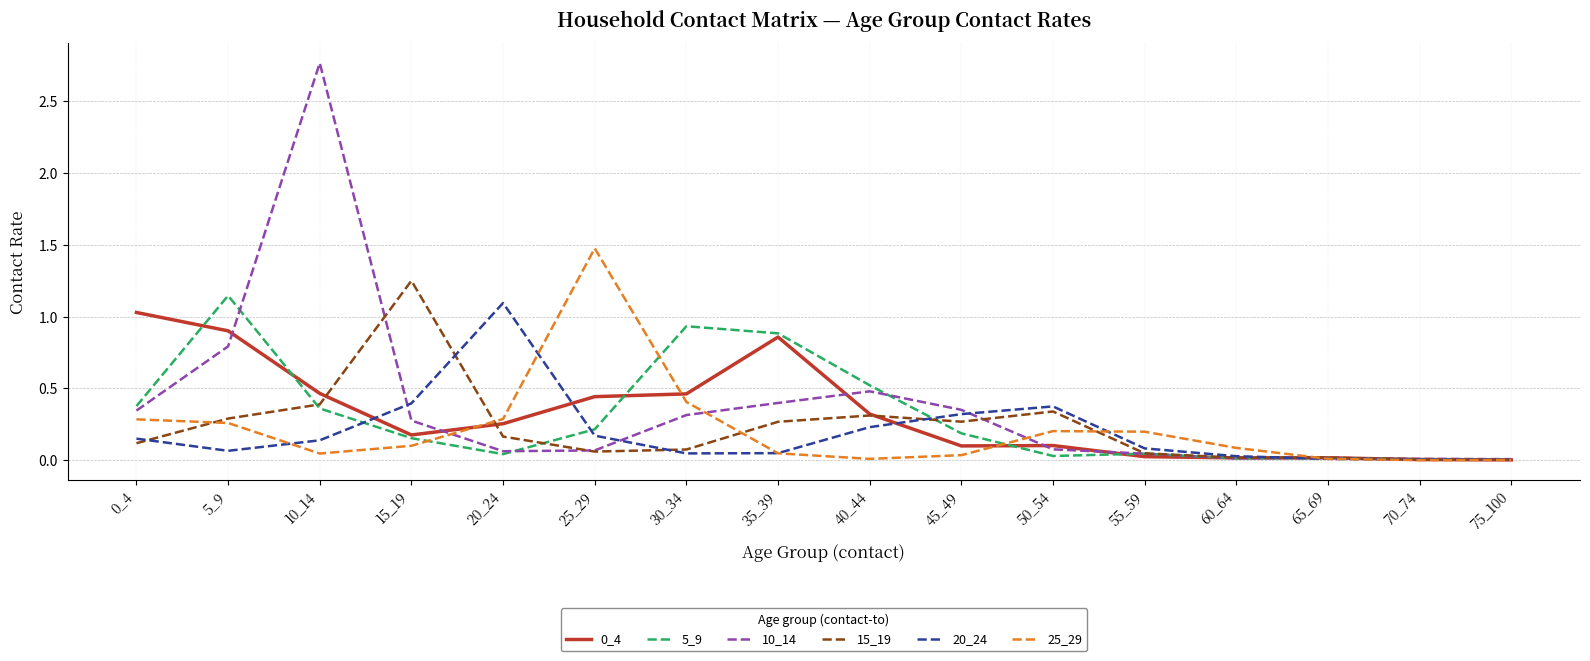

The 10_14 series shows 1.9 at 10_14. True or false?

False